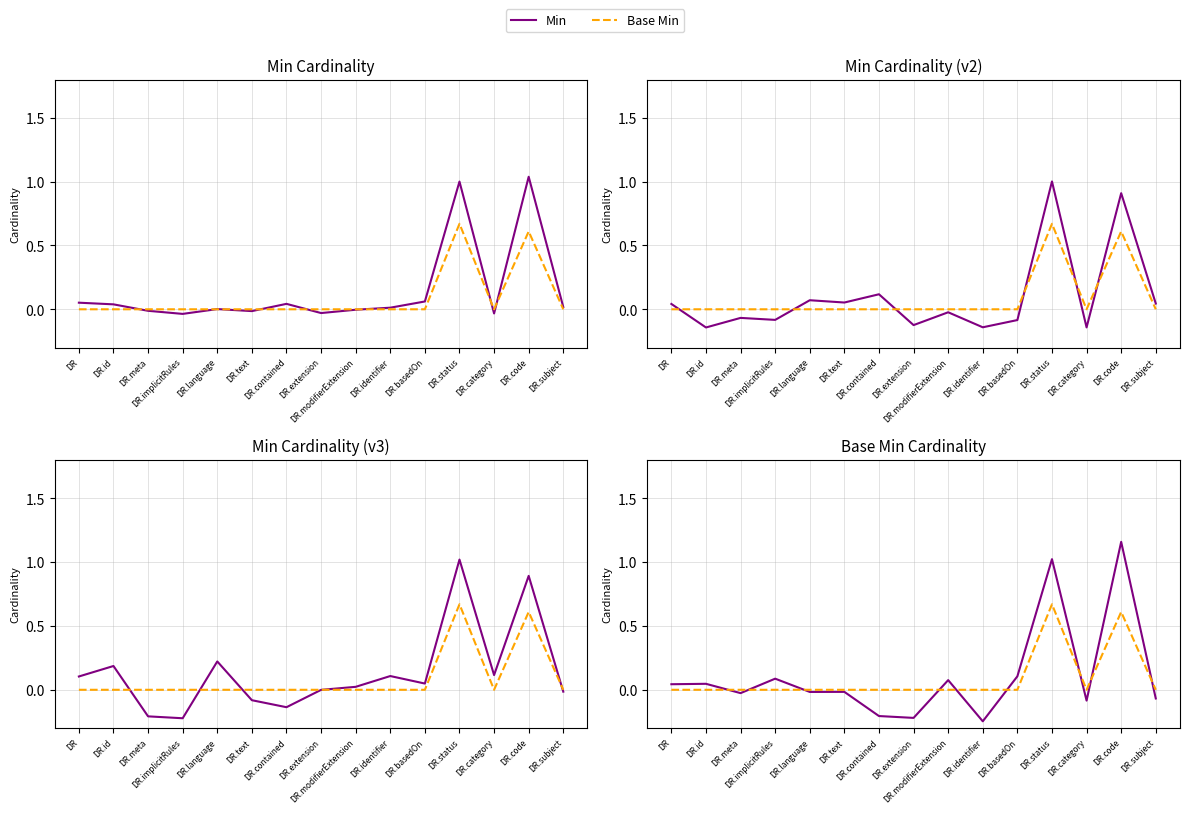

Is the value of Base Min at DR.text greater than the value of Min at DR.implicitRules?

No